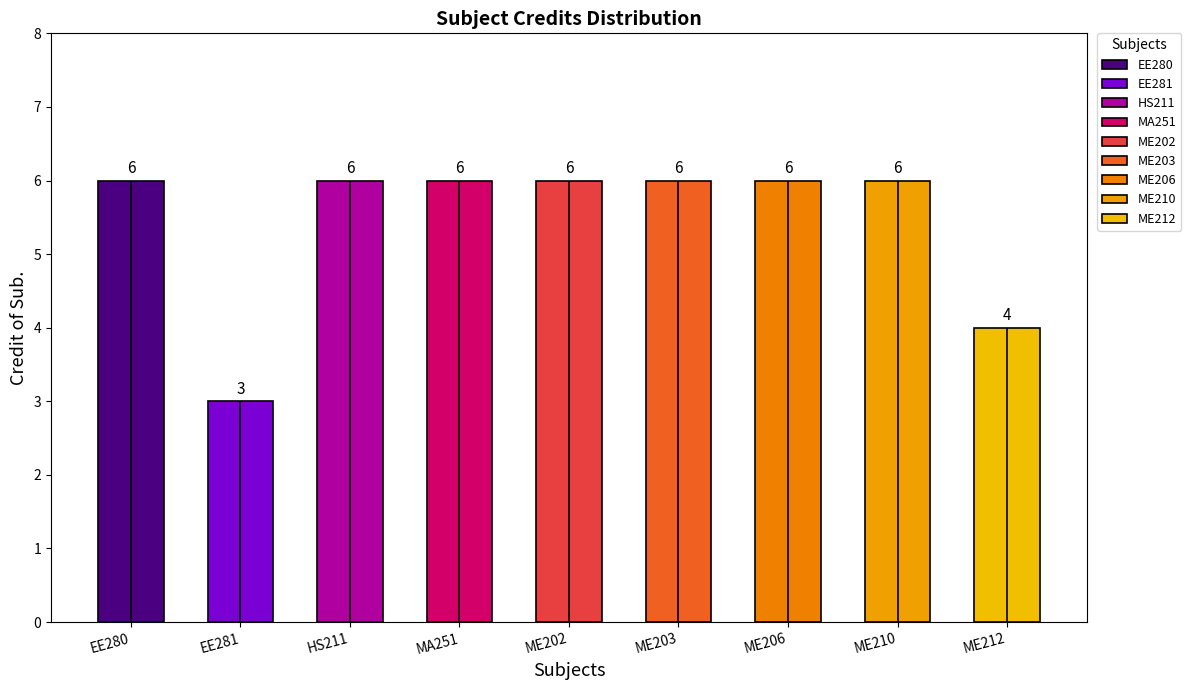

Reading left to right, list all the values displayed in this chart.

EE280=6	EE281=3	HS211=6	MA251=6	ME202=6	ME203=6	ME206=6	ME210=6	ME212=4